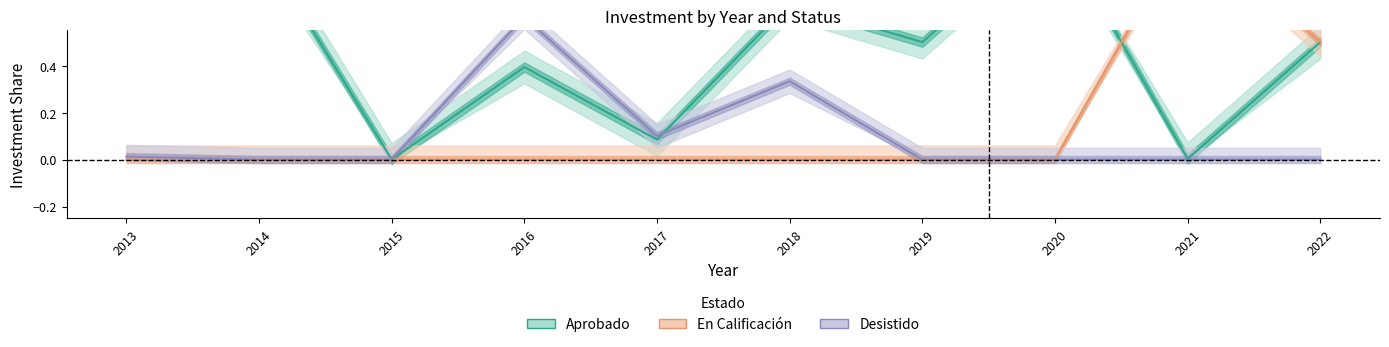

Is this an area chart (filled region under the line)?

No